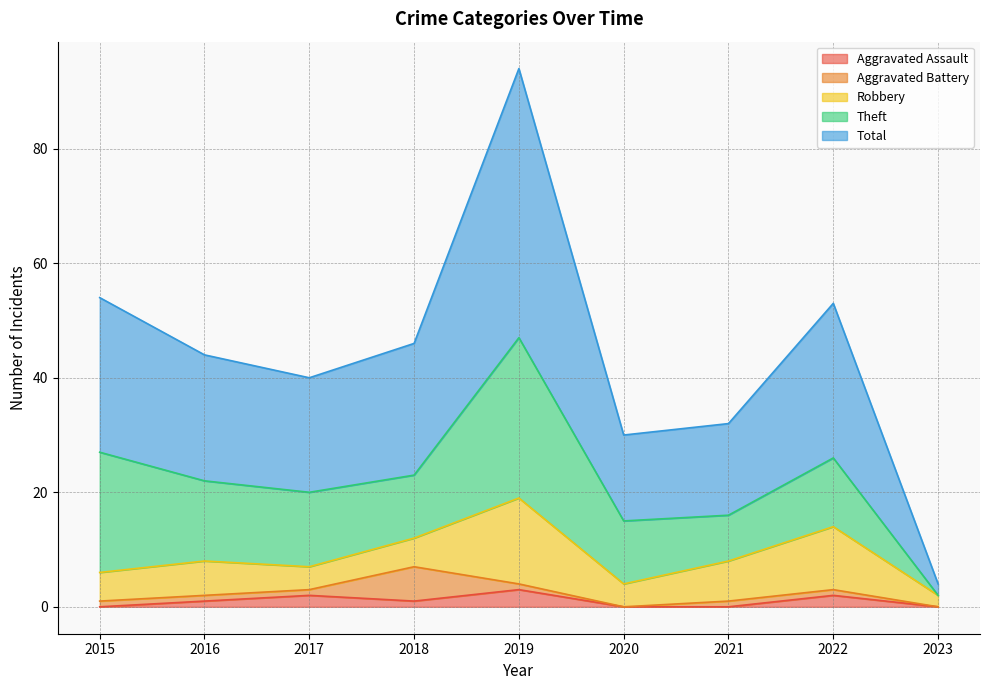

What is the minimum value for Total?

2